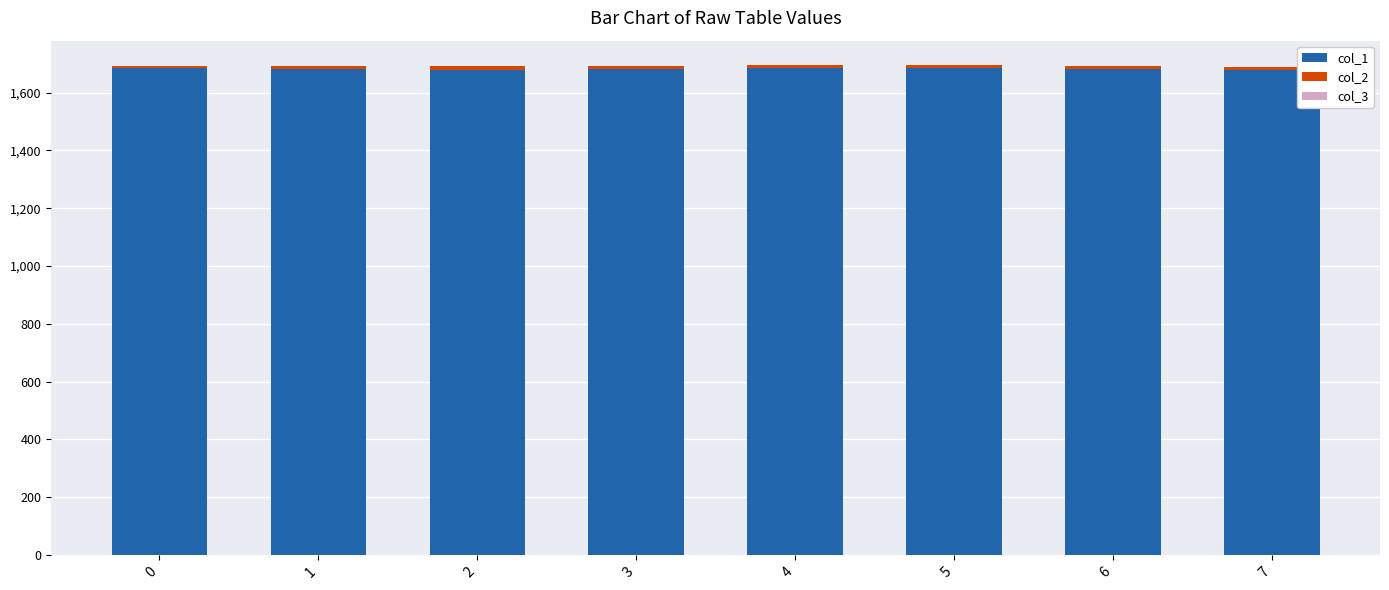

Are the bars grouped side by side (vs. stacked)?

No